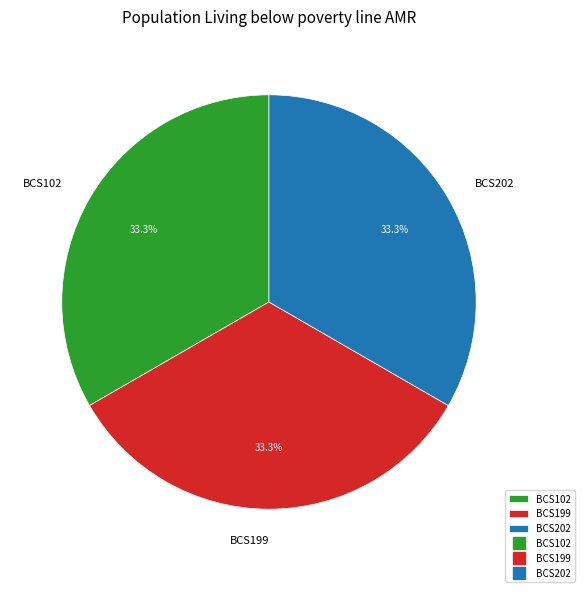

What is the ratio of the value at BCS102 to the value at BCS202?

1.0